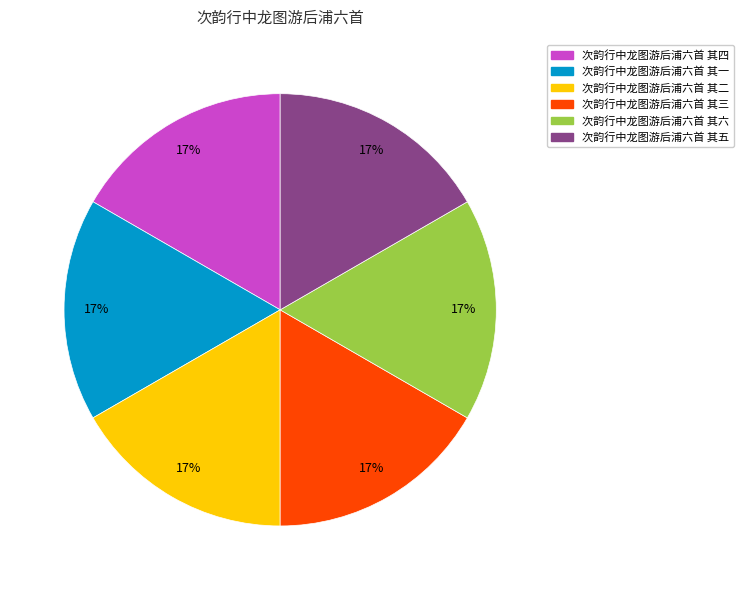

What is the ratio of the value at 次韵行中龙图游后浦六首 其六 to the value at 次韵行中龙图游后浦六首 其三?

1.0